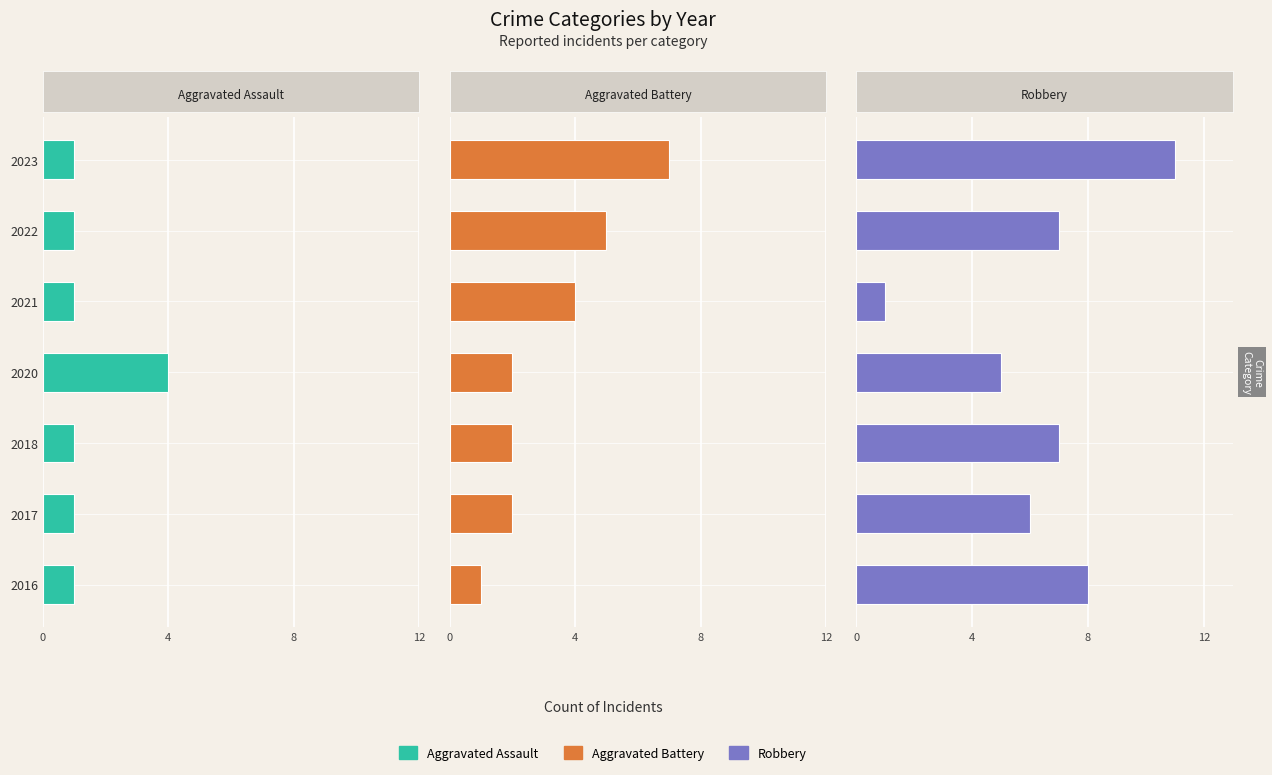

Are the bars grouped side by side (vs. stacked)?

Yes